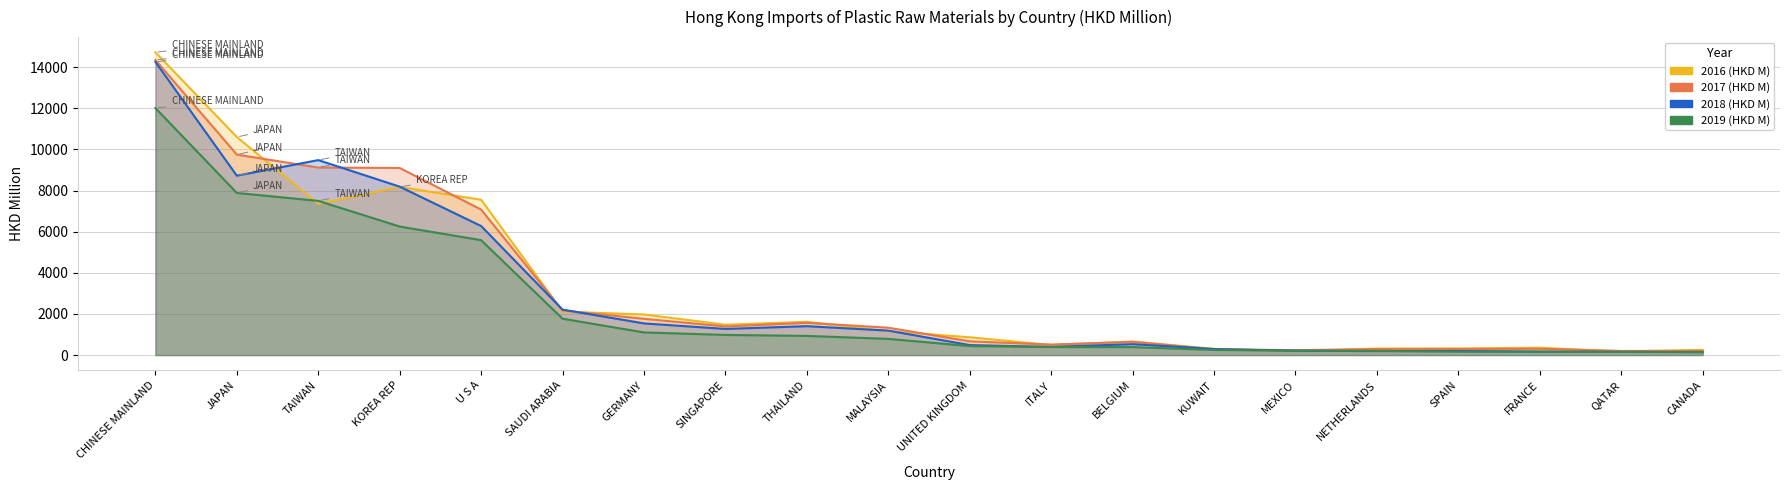

What is the average value of the 2017 (HKD M) series?

3062.3